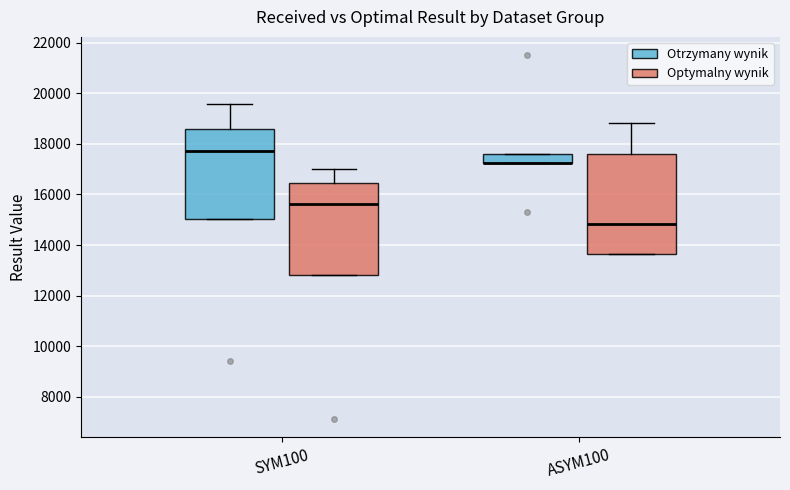

Reading left to right, read every box against the y-axis: the position of its median line, the range the box covers, and the ends of its whiskers. The values are not printed on the chart, so give them approximately, as read against the axis.

SYM100 (Otrzymany wynik): median 17800, box 15000 to 18600, whiskers 15000 to 19600
SYM100 (Optymalny wynik): median 15600, box 12800 to 16400, whiskers 12800 to 17000
ASYM100 (Otrzymany wynik): median 17200 (drawn on the box's lower edge), box 17200 to 17600, whiskers 17200 to 17600
ASYM100 (Optymalny wynik): median 14800, box 13600 to 17600, whiskers 13600 to 18800